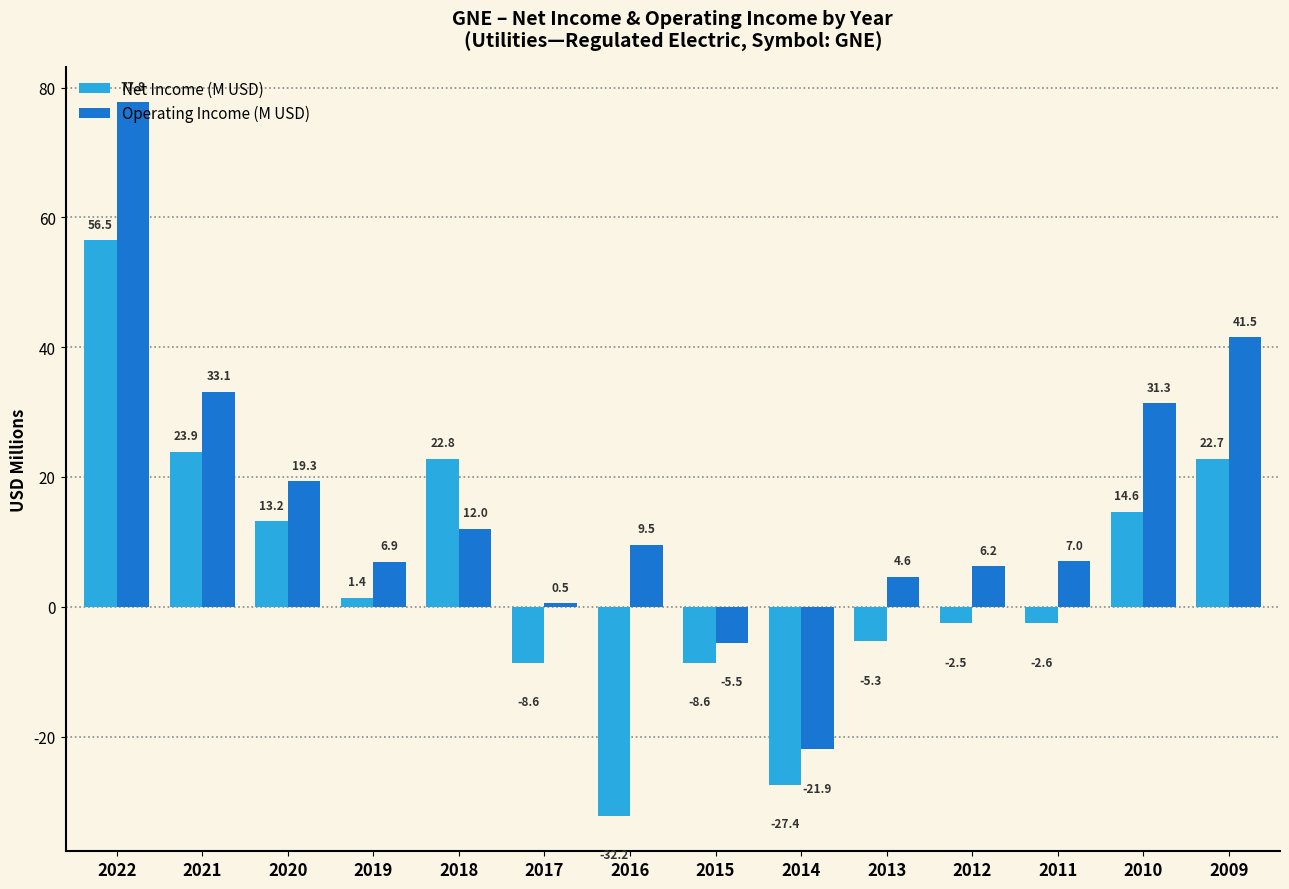

At which label does Net Income (M USD) reach its peak?

2022